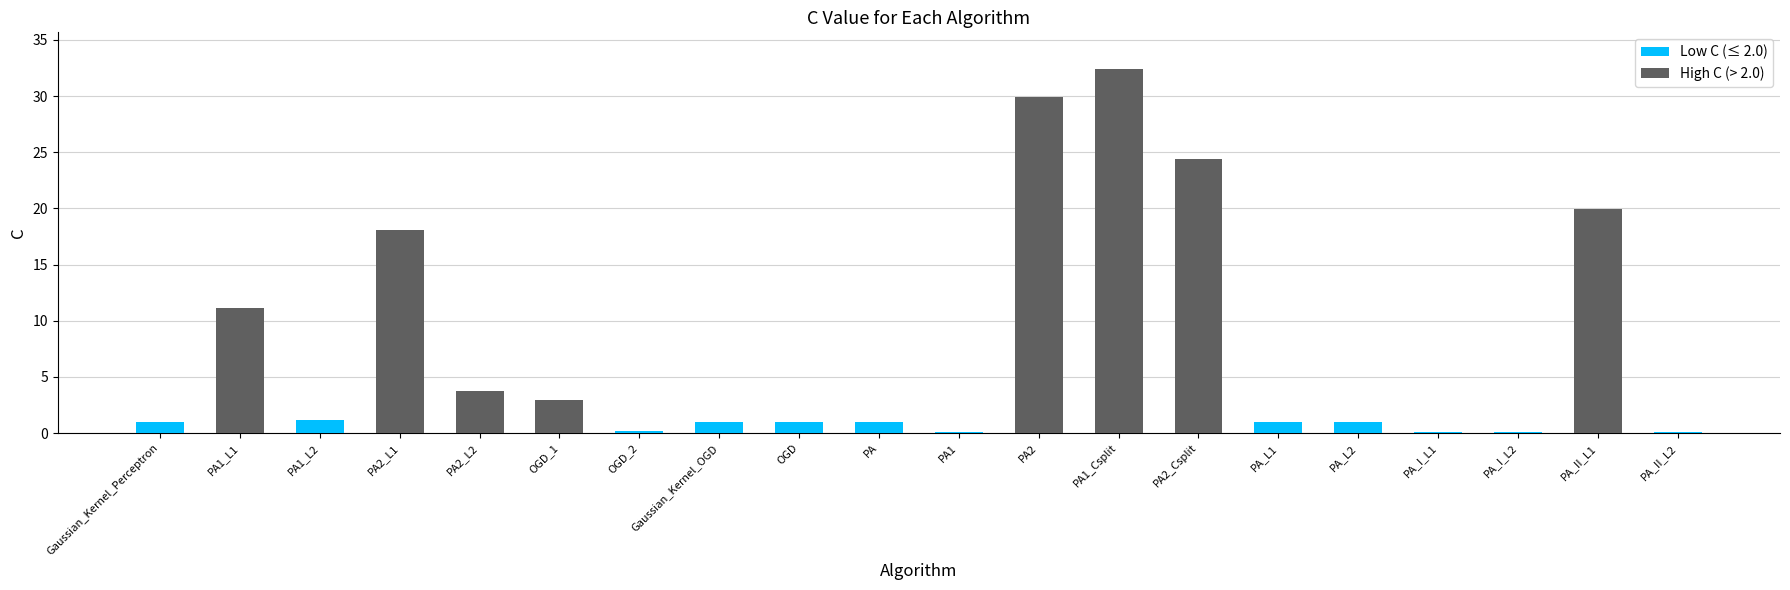

What is the difference between the values at PA2 and PA1?

29.8